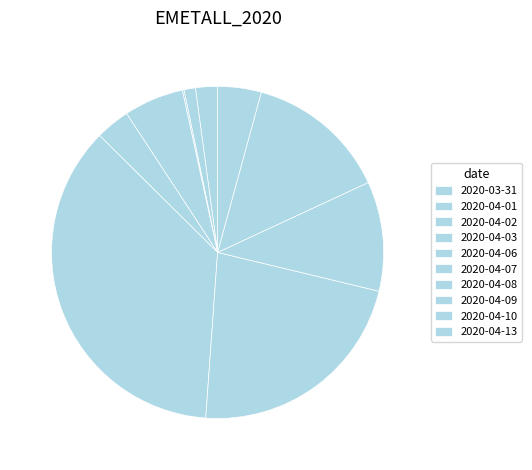

How many slices are in this pie chart?

10